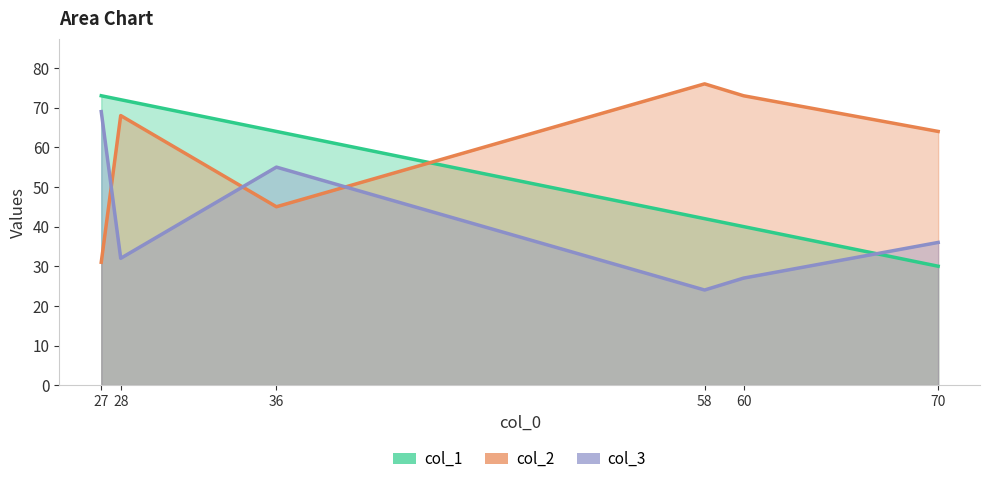

What is the total value across all series at 27?

173